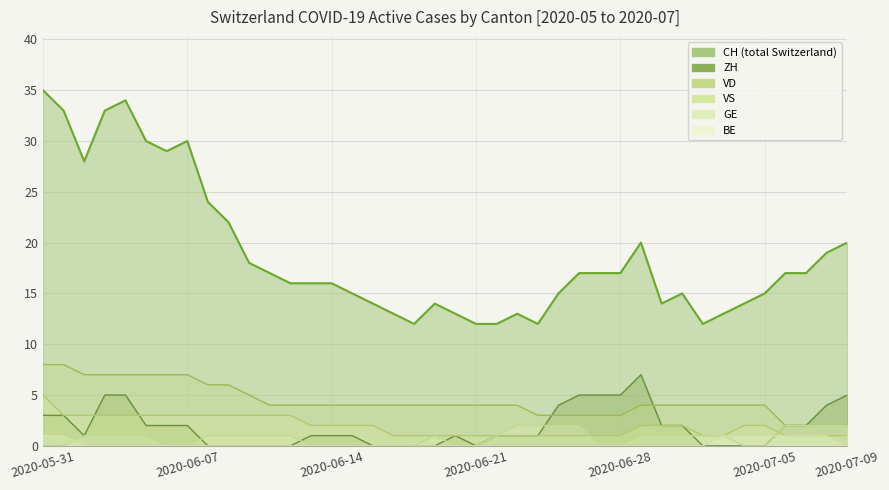

What position from the right is 2020-06-28?

12